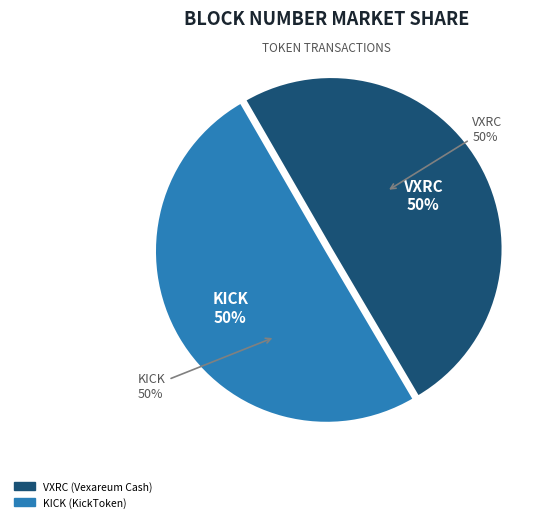

To the nearest percent, what portion does KICK (KickToken) represent?

50%